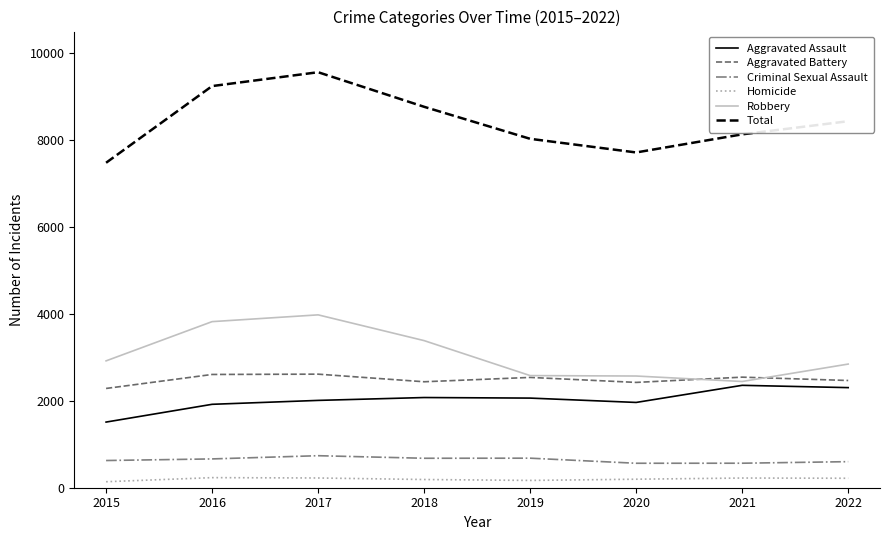

True or false: Homicide has a value of 196 at 2020.

True